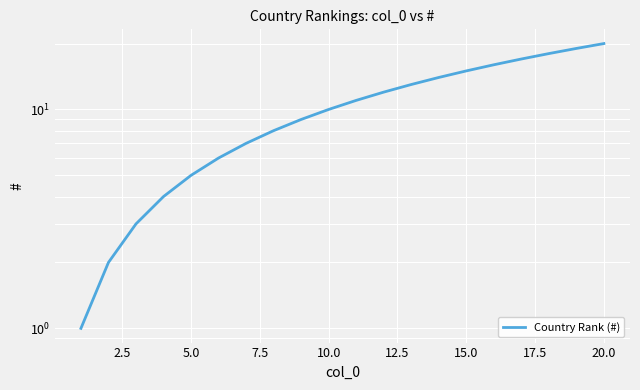

What is the smallest value displayed?

1